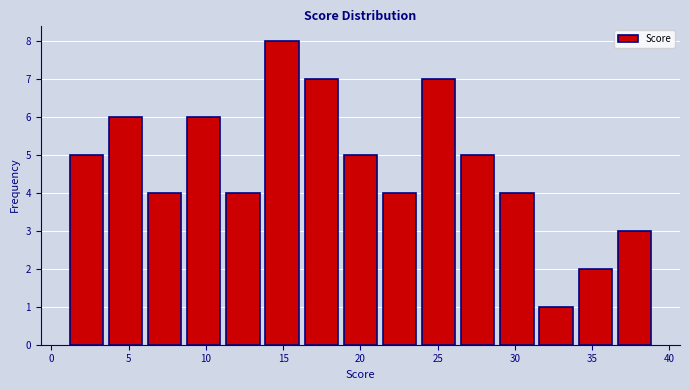

Reading left to right, list every bar in this chart as the range it spans on the x-axis followed by its height. Neither the bar edges nor the heights are printed on the chart, so give them approximately, as read against the axes.

1.0 to 3.5: 5
3.5 to 6.0: 6
6.0 to 8.5: 4
8.5 to 11.0: 6
11.0 to 13.5: 4
13.5 to 16.0: 8
16.0 to 18.5: 7
18.5 to 21.5: 5
21.5 to 24.0: 4
24.0 to 26.5: 7
26.5 to 29.0: 5
29.0 to 31.5: 4
31.5 to 34.0: 1
34.0 to 36.5: 2
36.5 to 39.0: 3